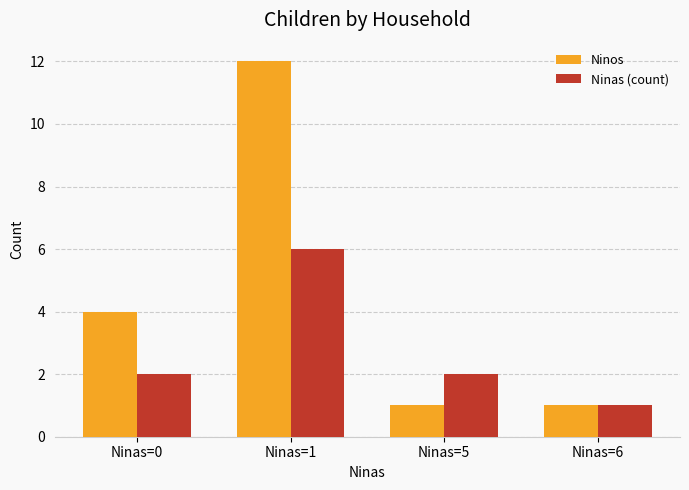

Is it true that Ninas (count) equals 1 at Ninas=5?

False